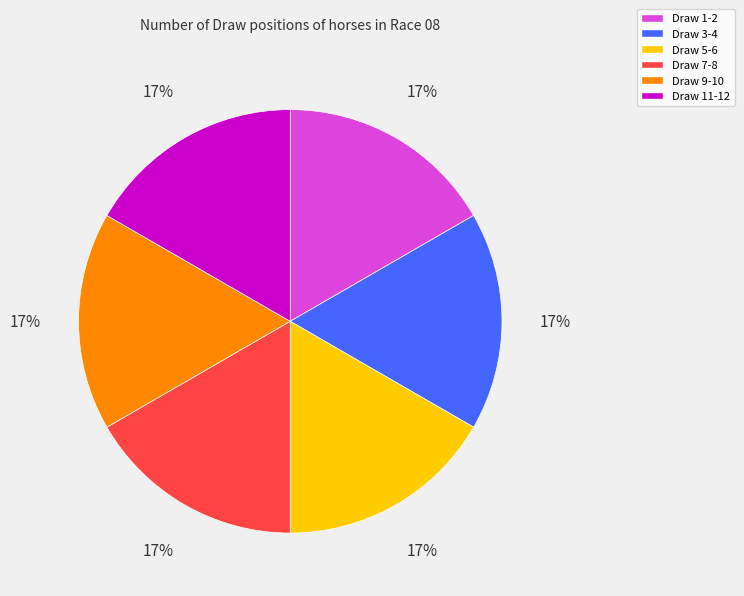

To the nearest percent, what is the average slice percentage?

17%